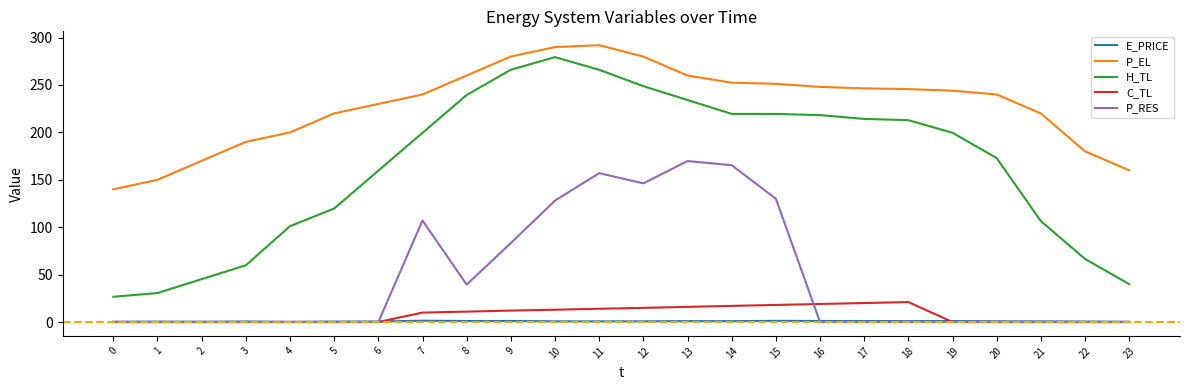

True or false: H_TL and C_TL intersect in this chart.

False